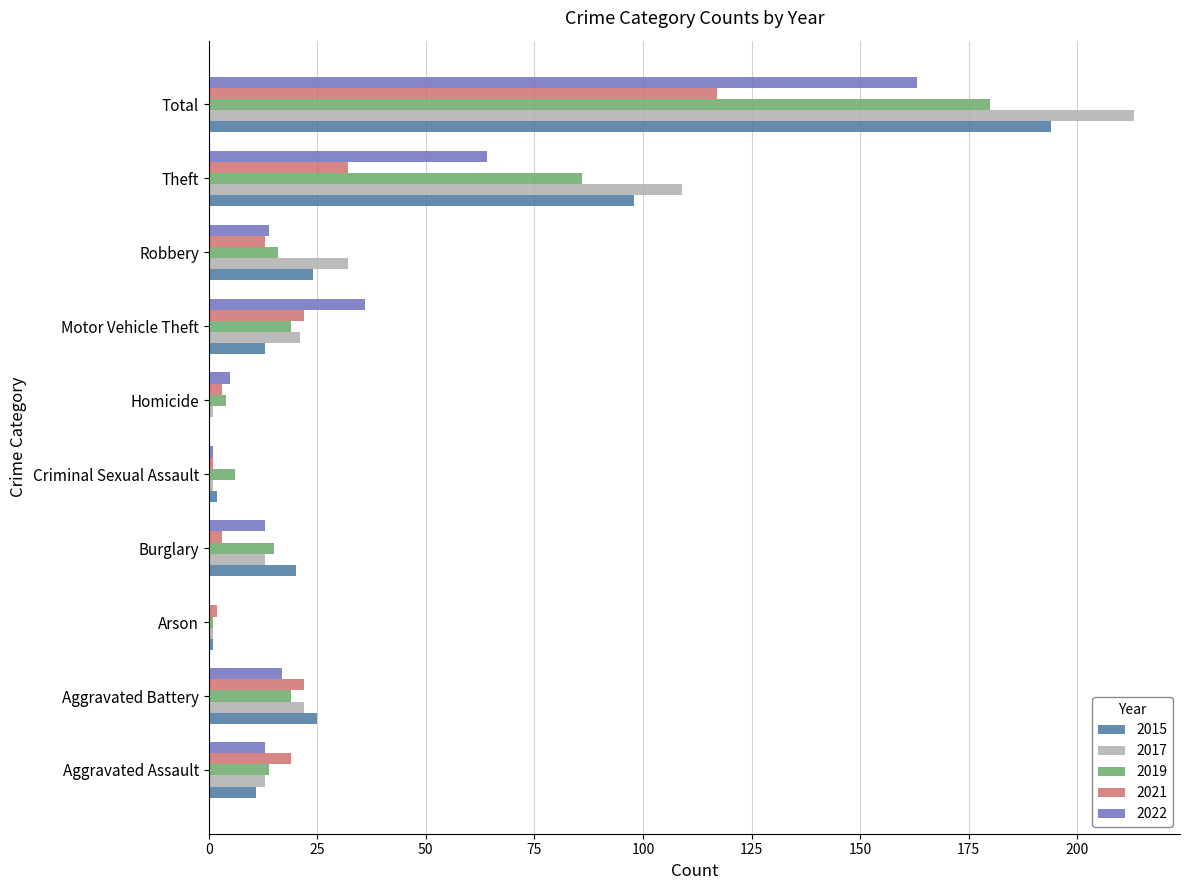

Is the value of 2021 at Robbery greater than the value of 2015 at Total?

No